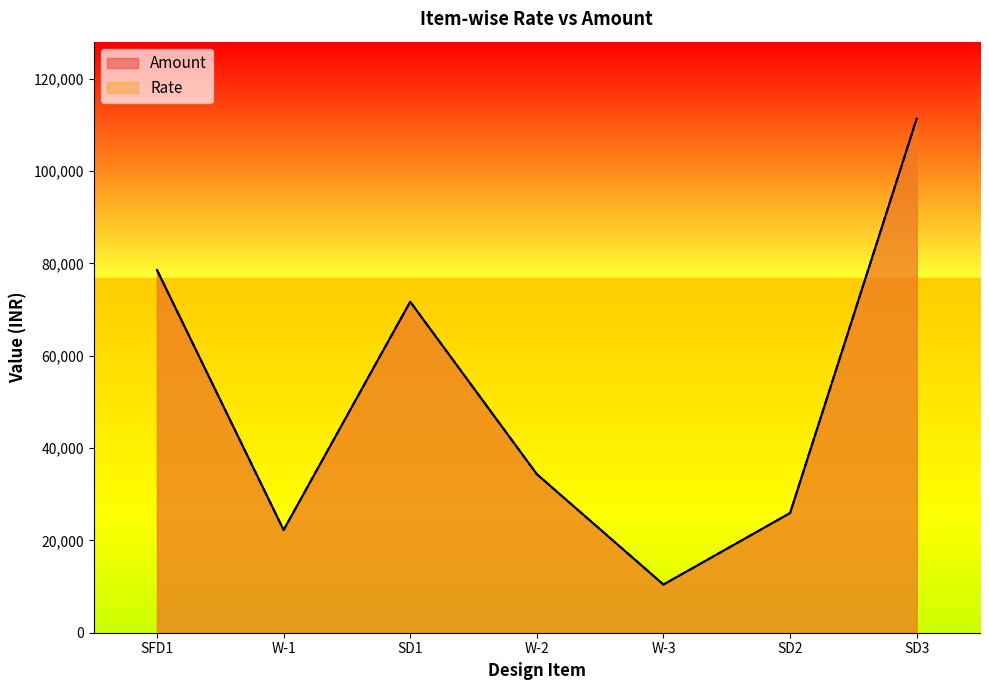

What is the highest value of the Rate series?

111355